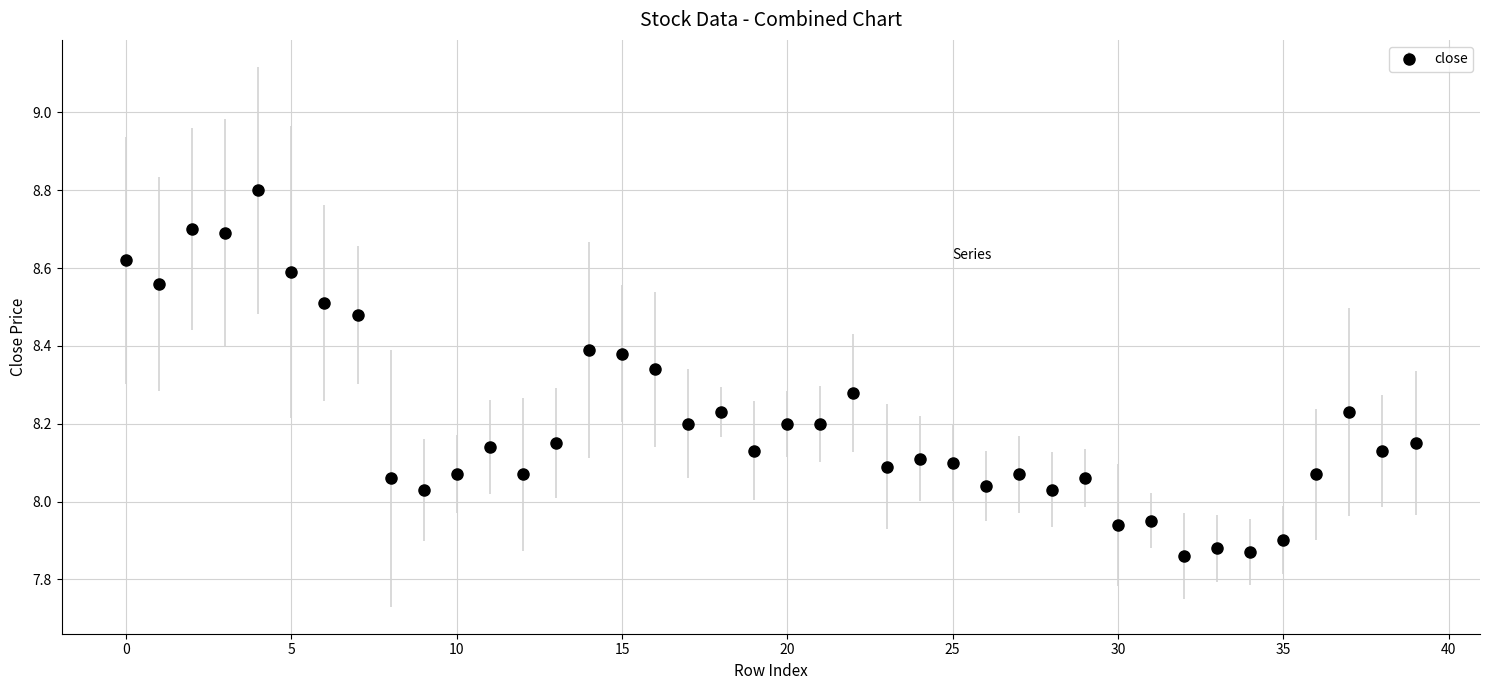

What is the difference between the second highest and second lowest values?

0.8